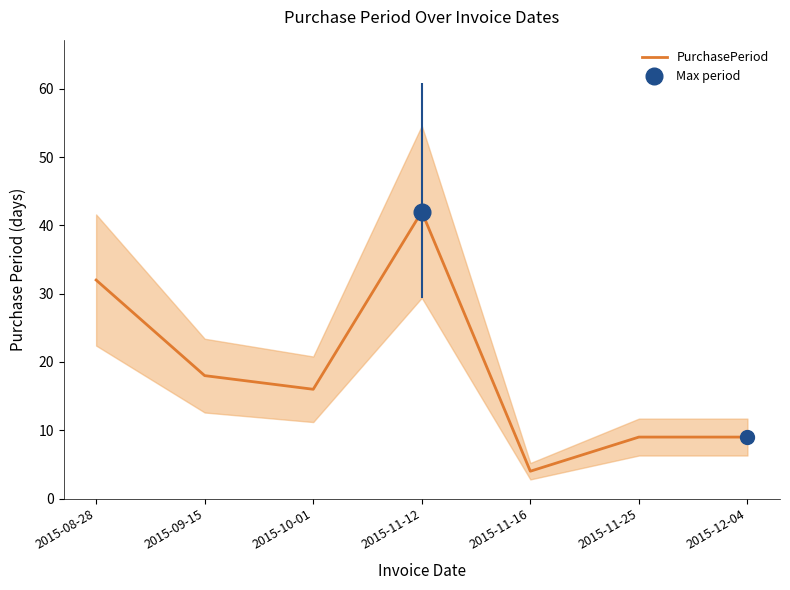

Where is the first local minimum?

2015-10-01